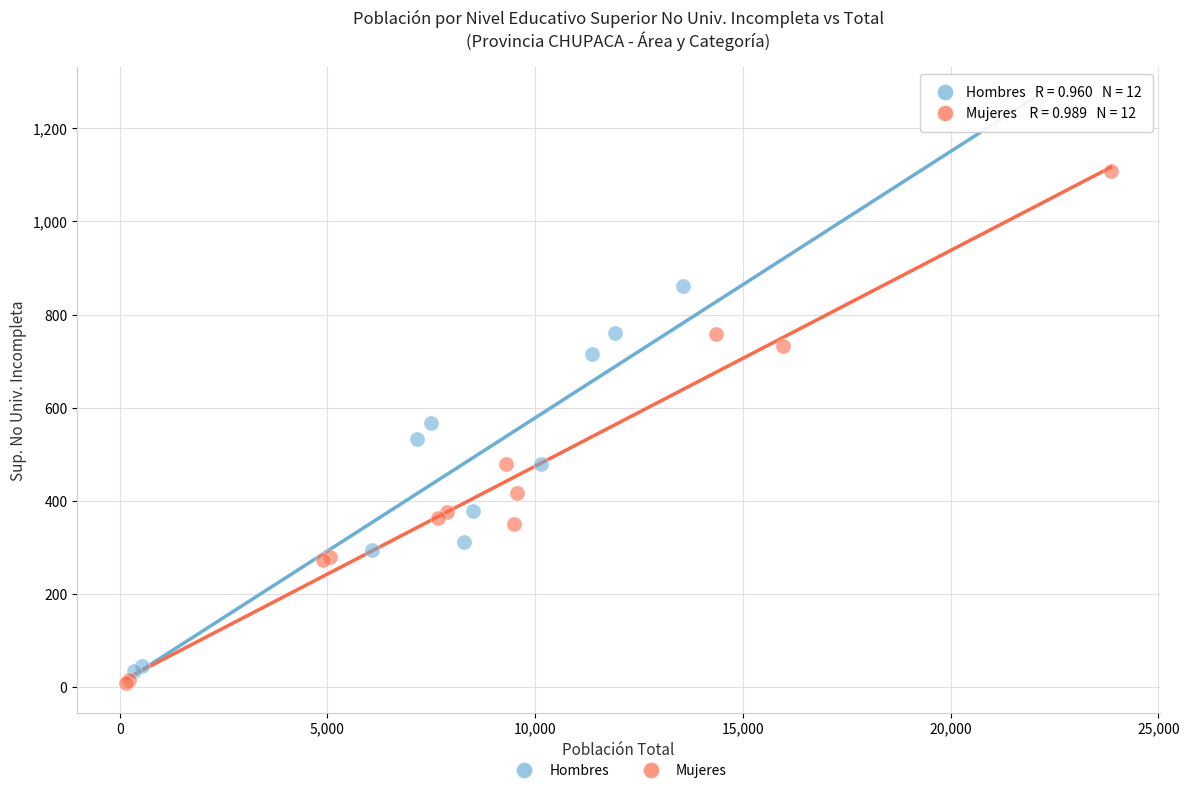

Which series contains the highest Y value?

Hombres